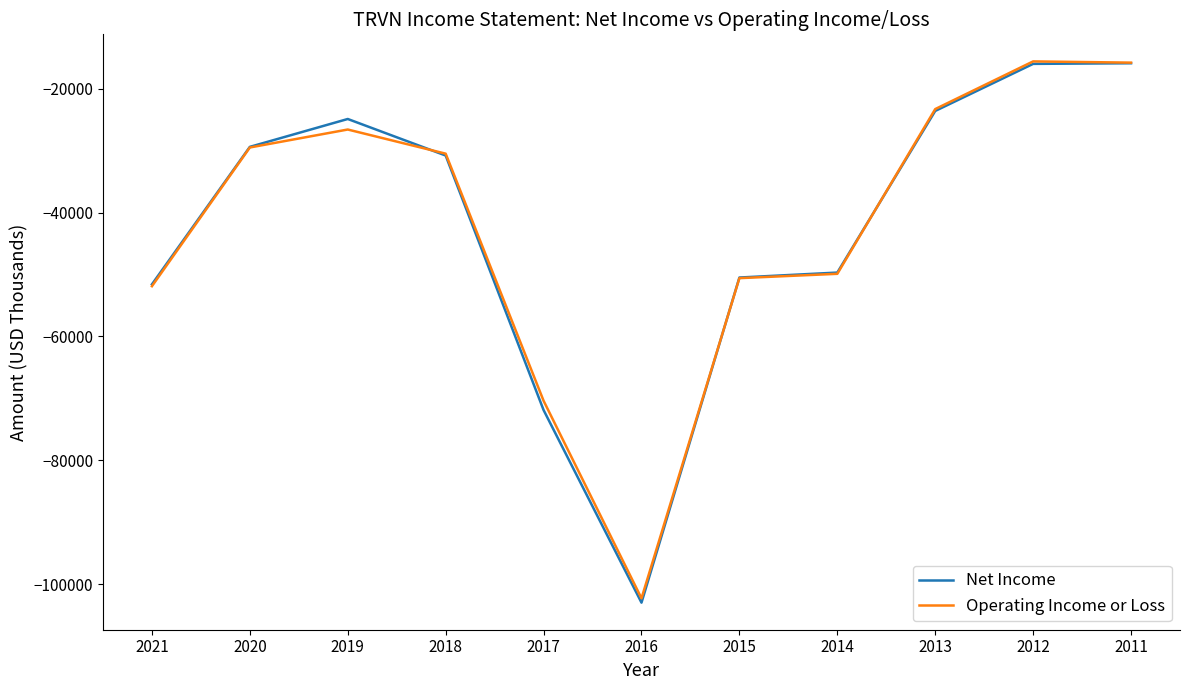

What is the maximum value shown in the chart?

-15600